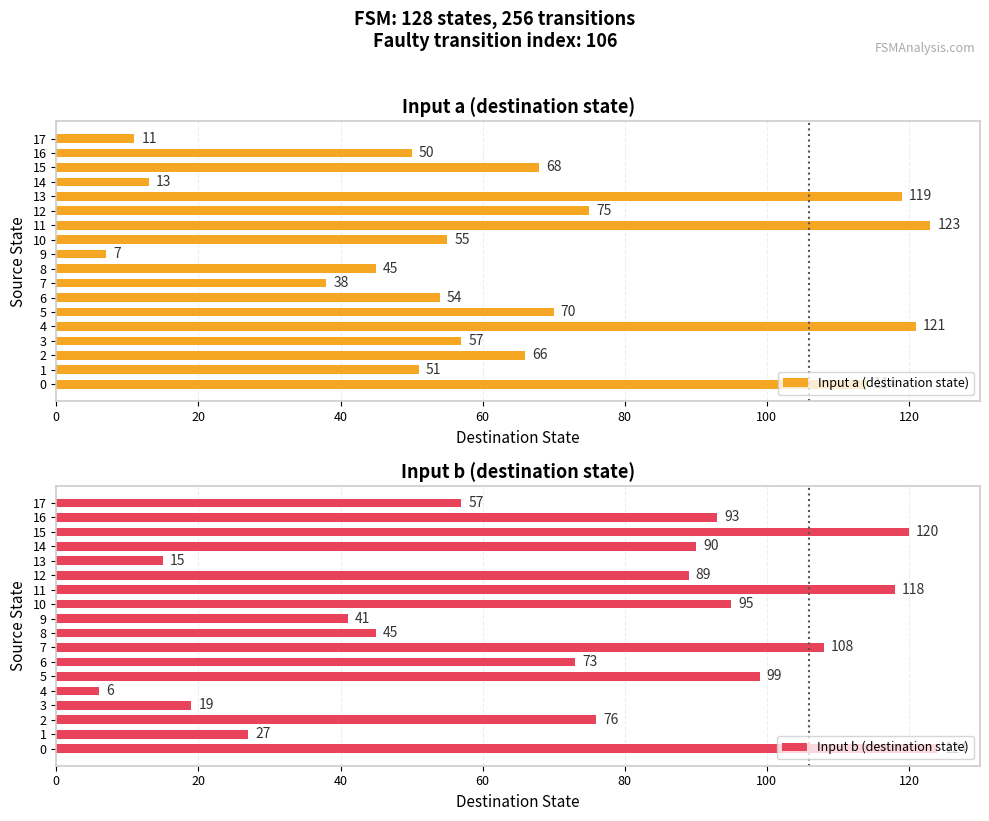

Which has a higher value, 5 or 4?

4